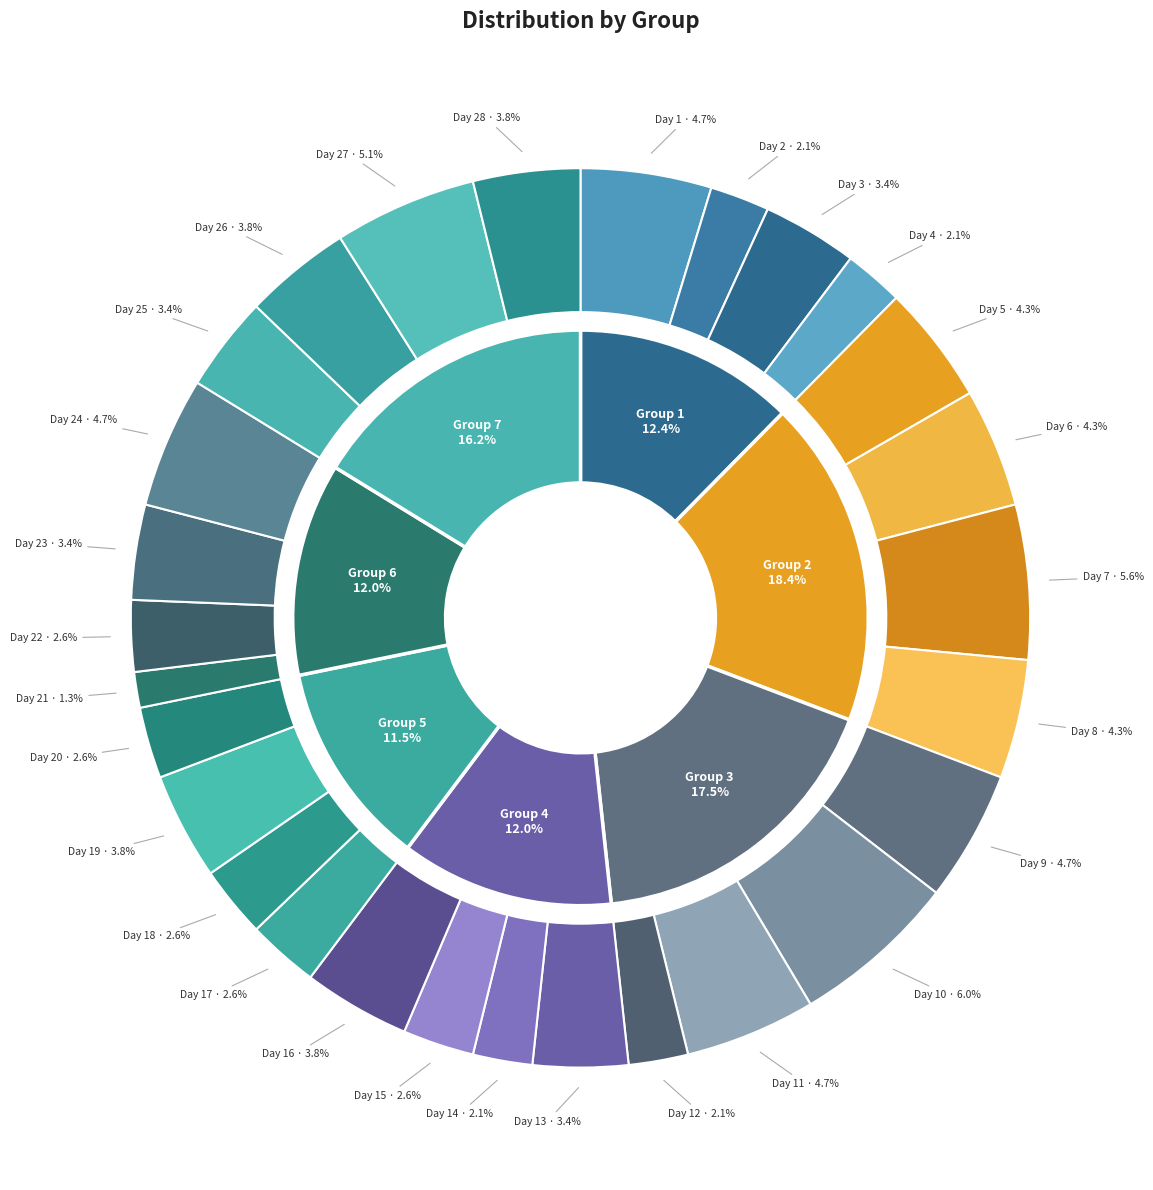

How many segments does this pie chart have?

28